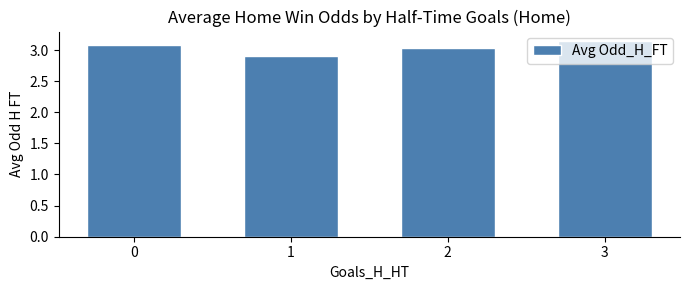

Rank the categories by value from lowest to highest.

1, 2, 0, 3